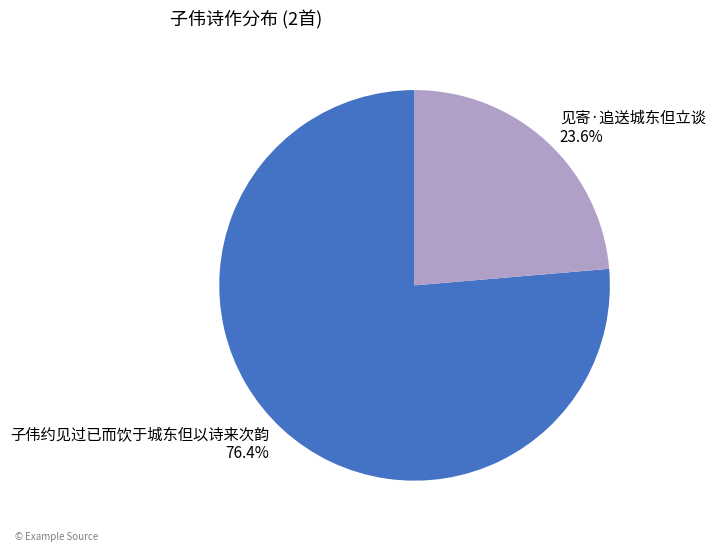

What is the total percentage of 见寄·追送城东但立谈 and 子伟约见过已而饮于城东但以诗来次韵?

100.0%